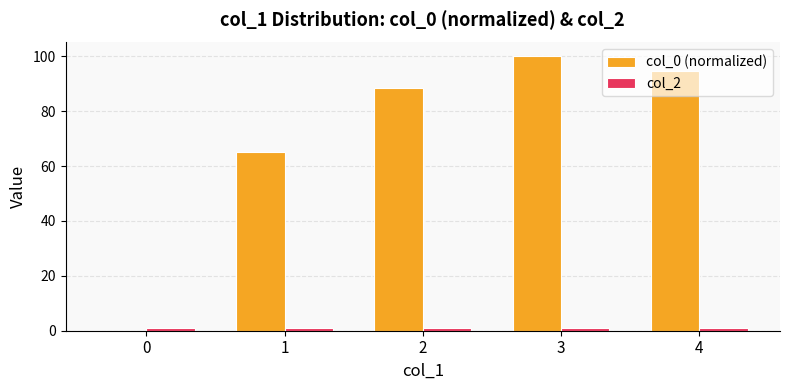

Which category has the highest value across all series?

3